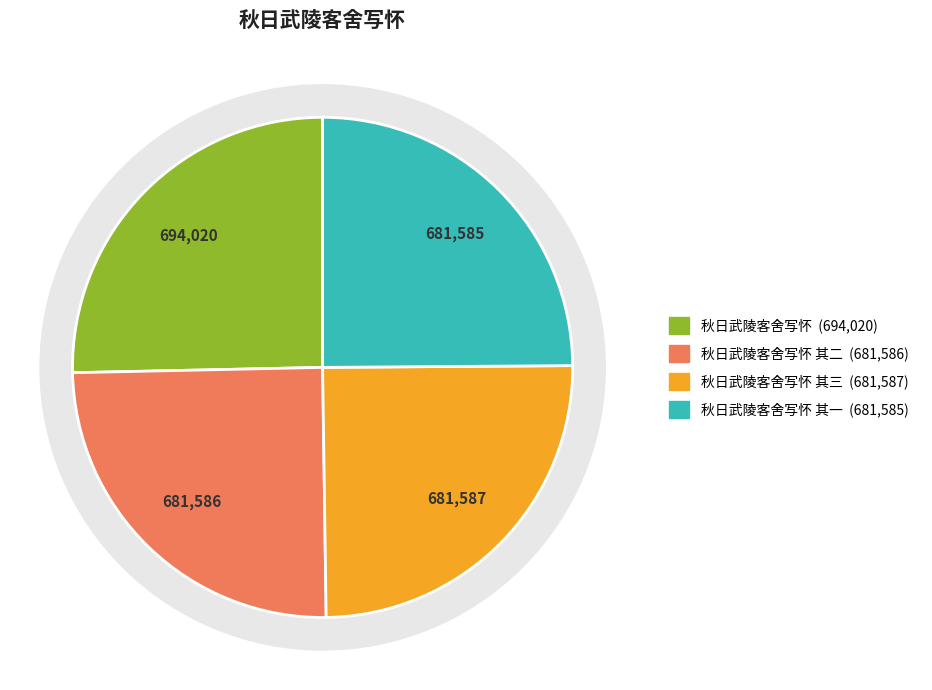

How many slices are in this pie chart?

4